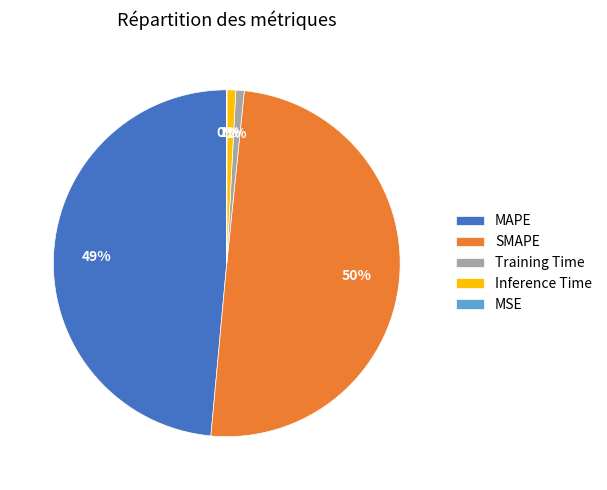

To the nearest percent, what percentage of the pie is SMAPE?

50%